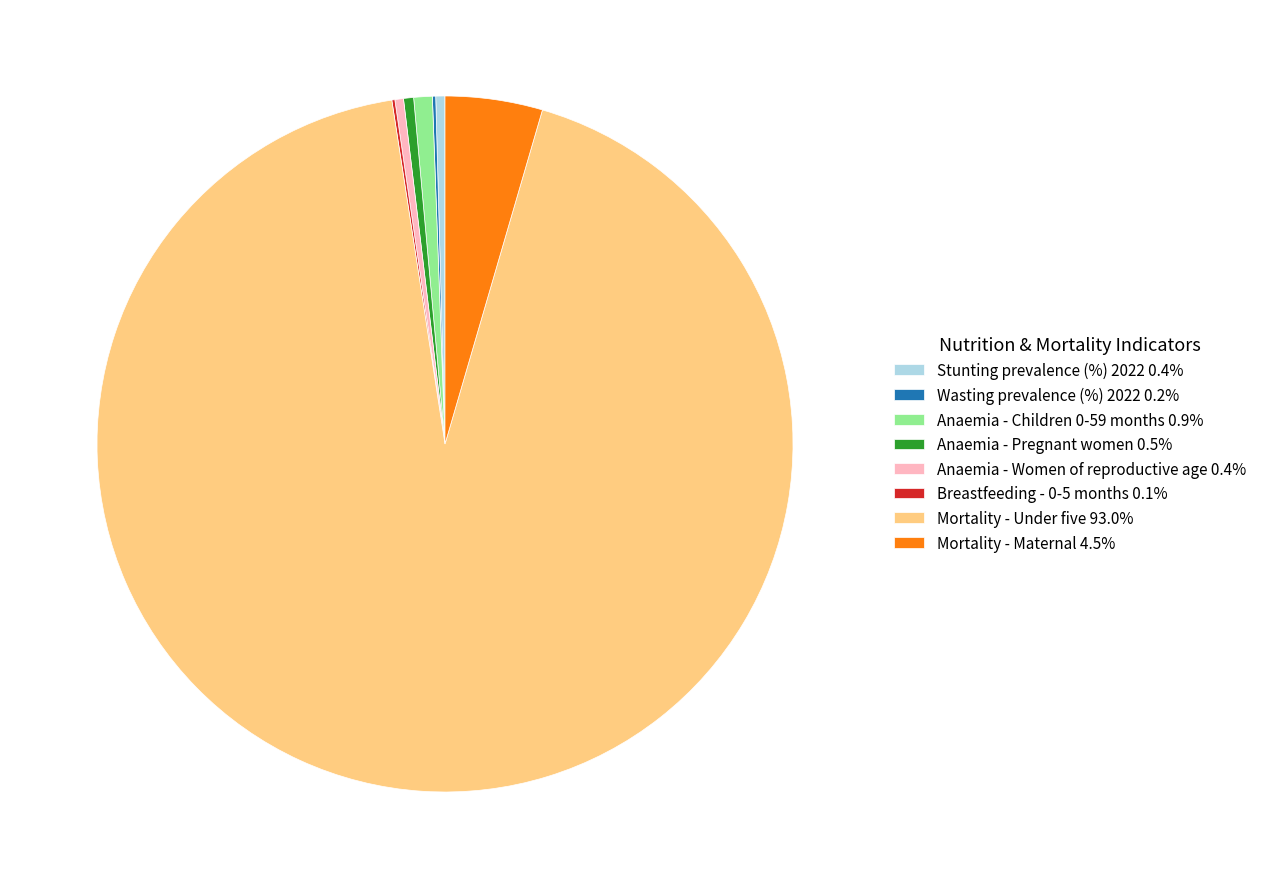

Does any single category account for the majority?

Yes